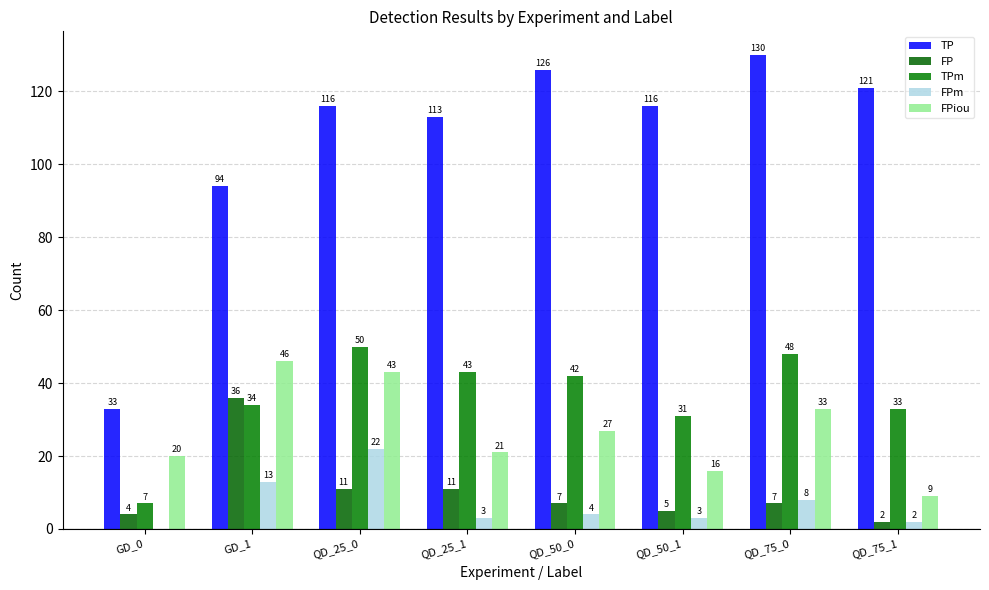

What is the lowest value of the FPiou series?

9